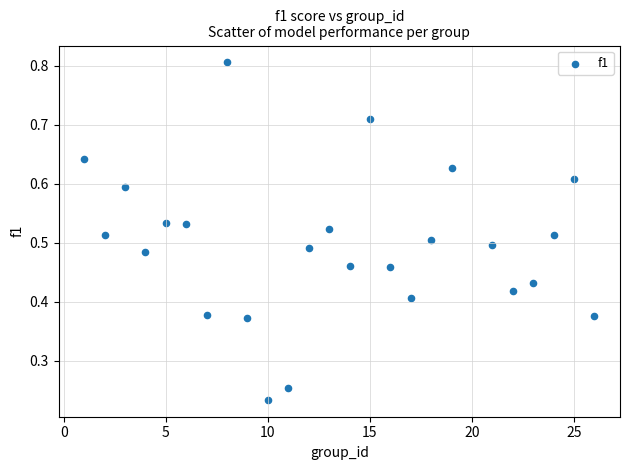

How many data points are displayed?

25